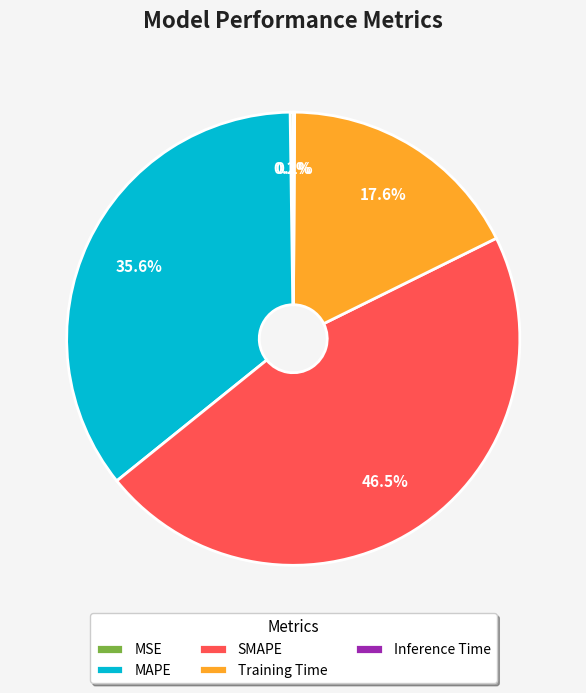

Combined, what portion of the pie is MAPE and SMAPE?

82.1%